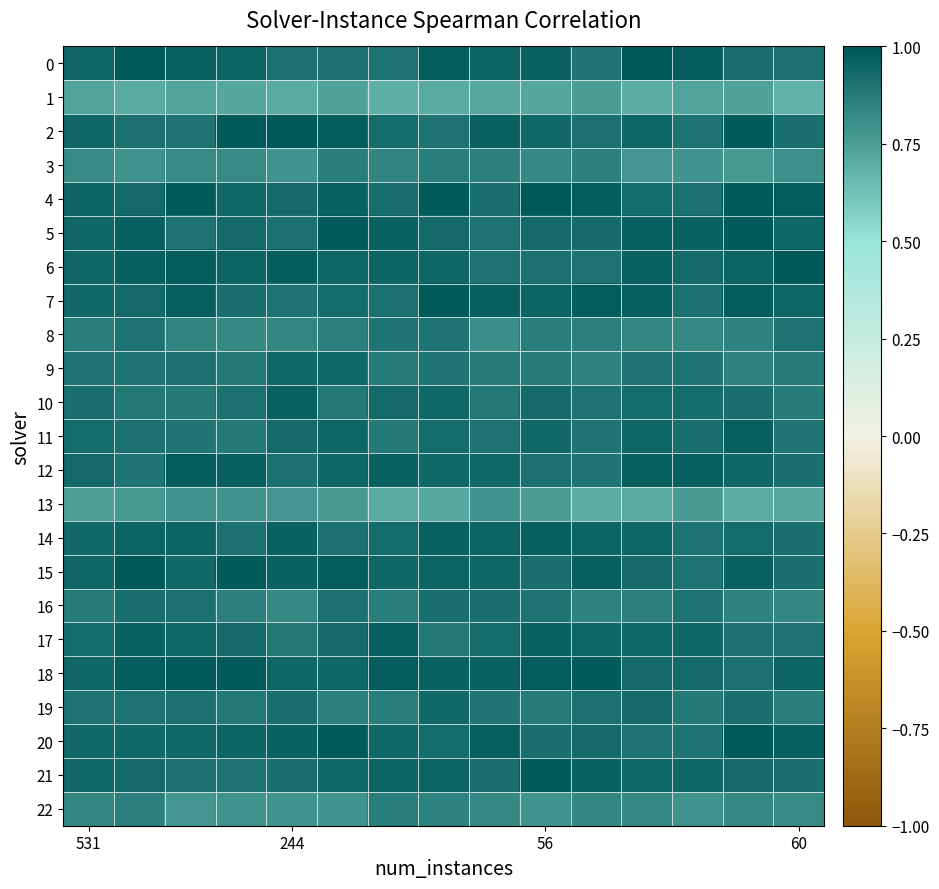

Count the number of data series in this chart.

23